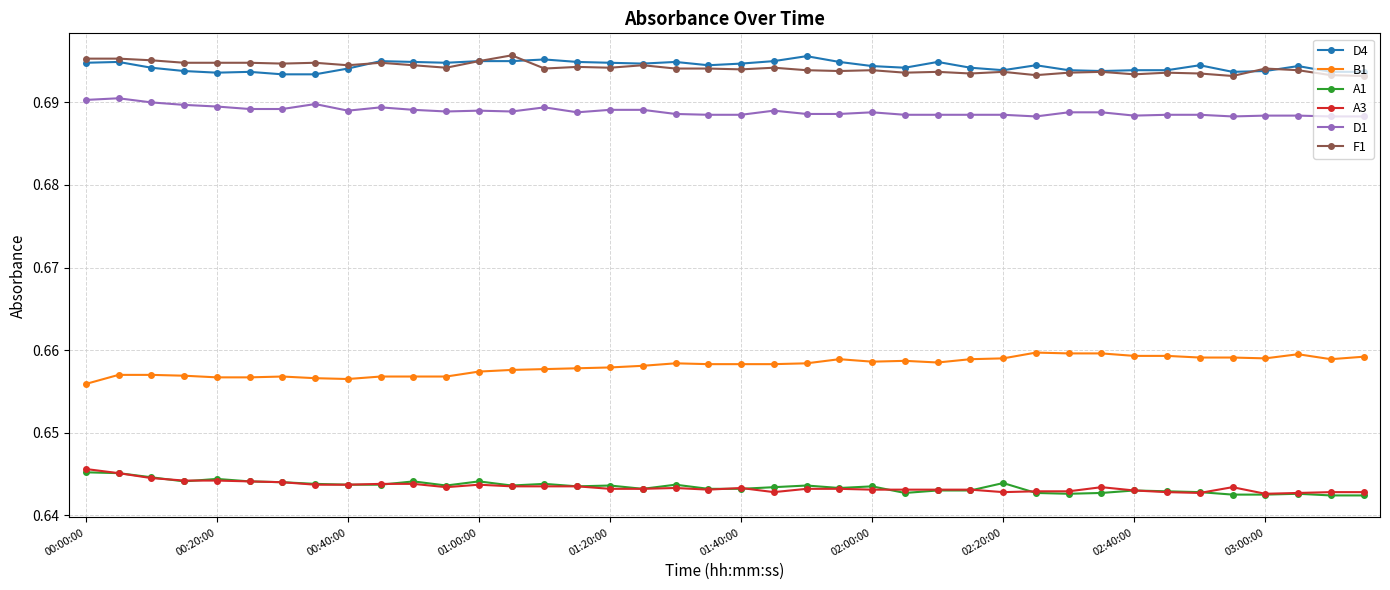

True or false: B1 and A3 cross at least once.

False